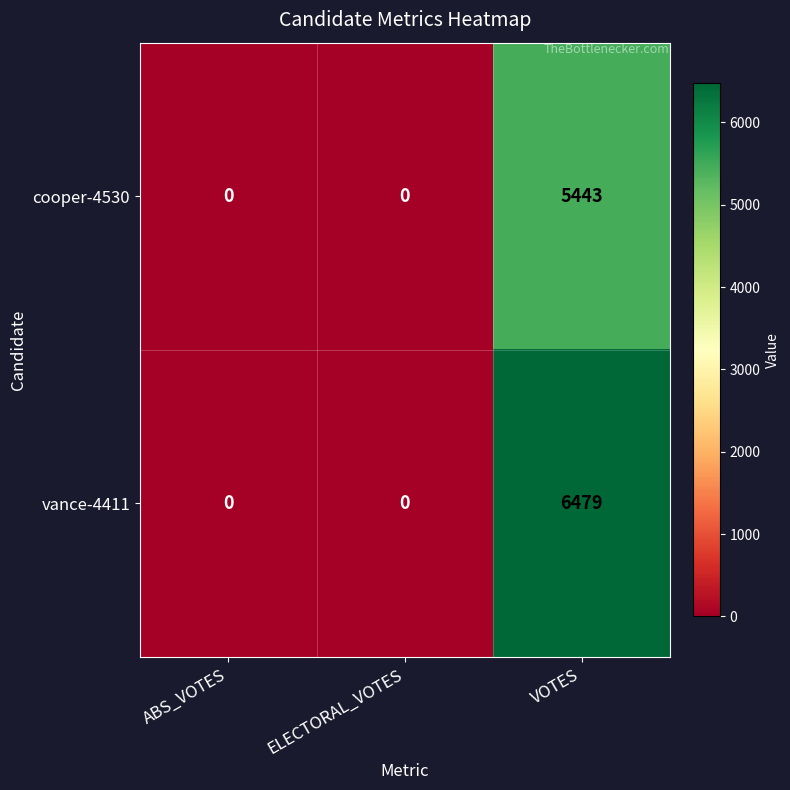

What is the sum of the vance-4411 values at VOTES and ABS_VOTES?

6479